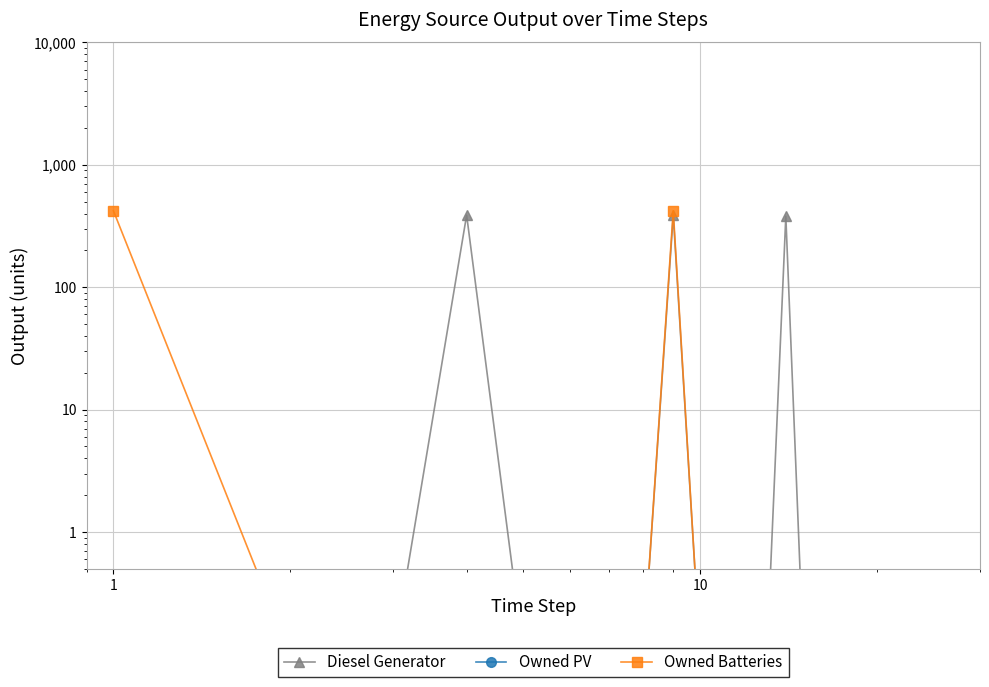

Which series has the widest spread of values?

Owned Batteries